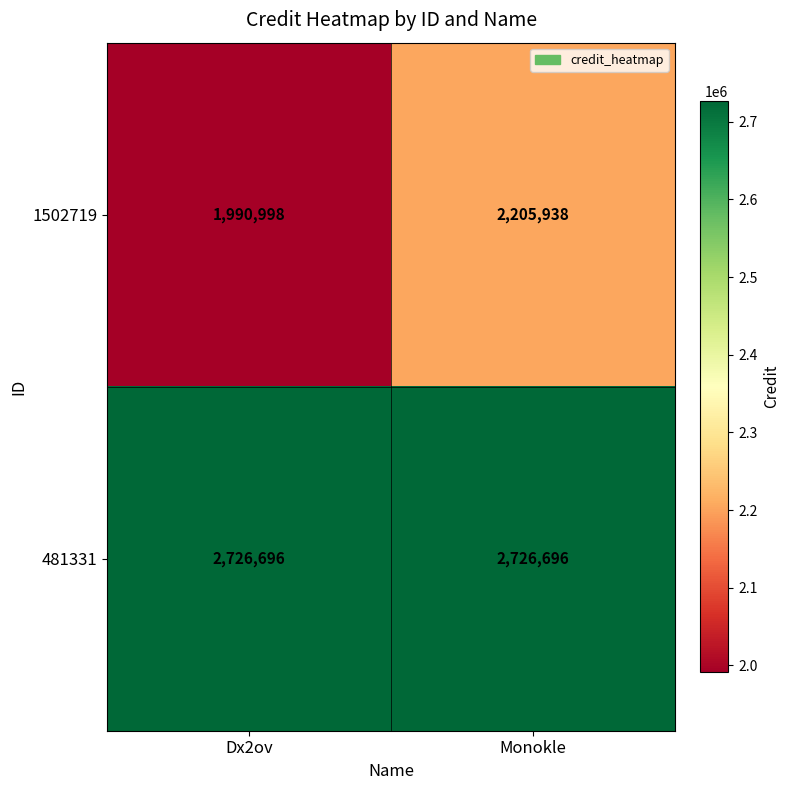

Which series changed the most between Dx2ov and Monokle?

1502719